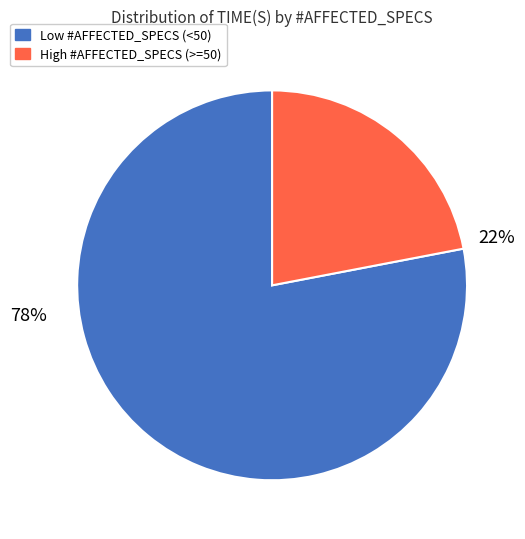

To the nearest percent, what is the difference between the largest and smallest slice percentages?

56%